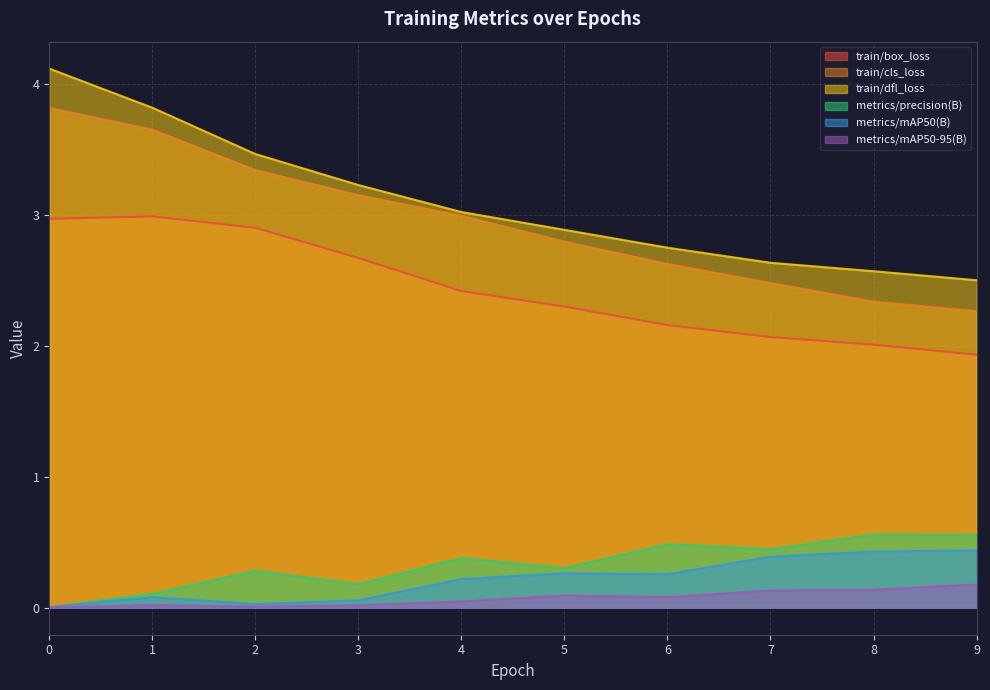

List the labels in order of train/dfl_loss value, smallest first.

9, 8, 7, 6, 5, 4, 3, 2, 1, 0